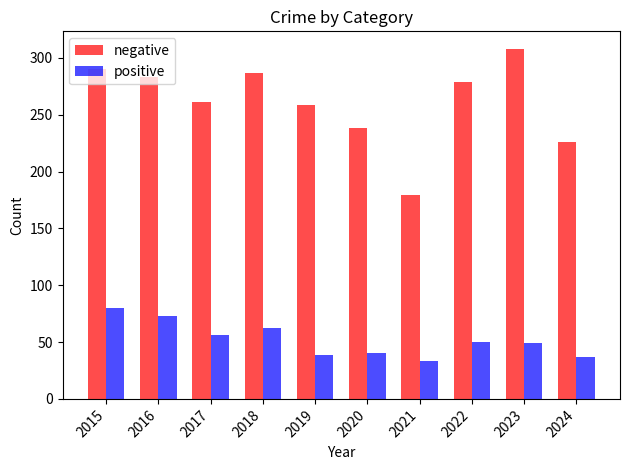

Rank the series by their maximum value, from lowest to highest.

positive, negative